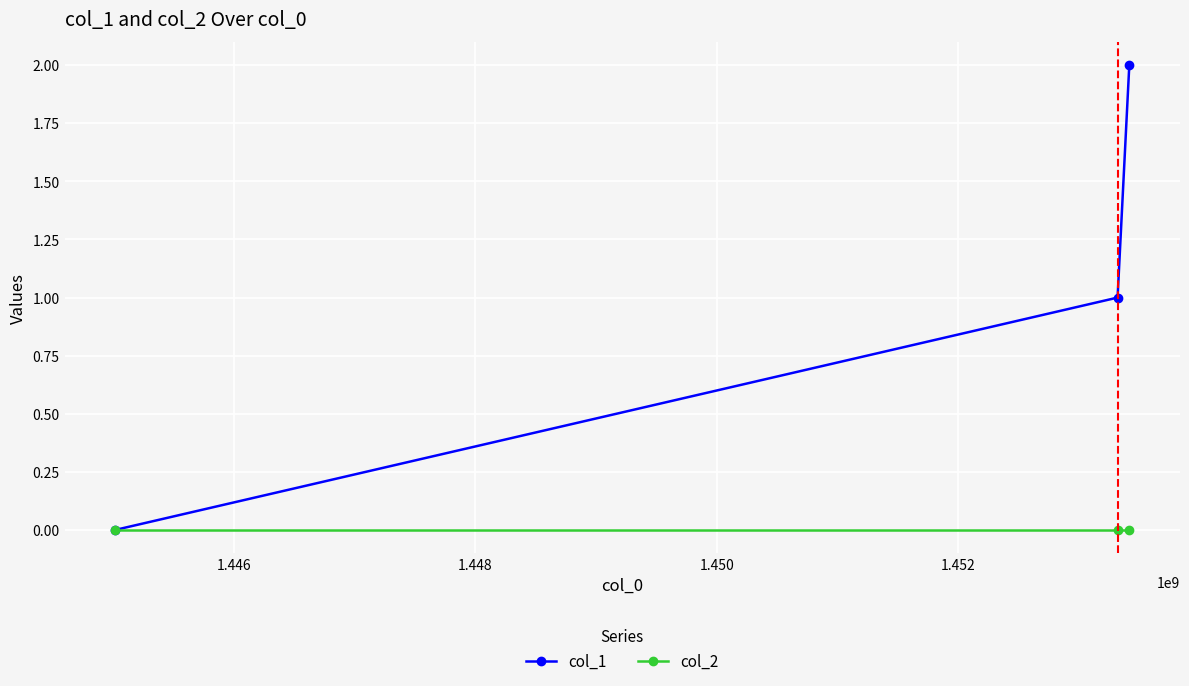

List the series in order of their overall mean, lowest first.

col_2, col_1